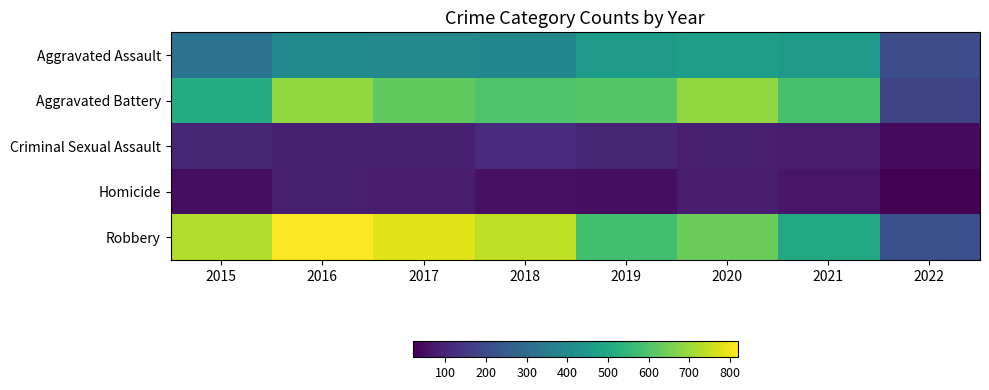

How many data points does each series have?

8